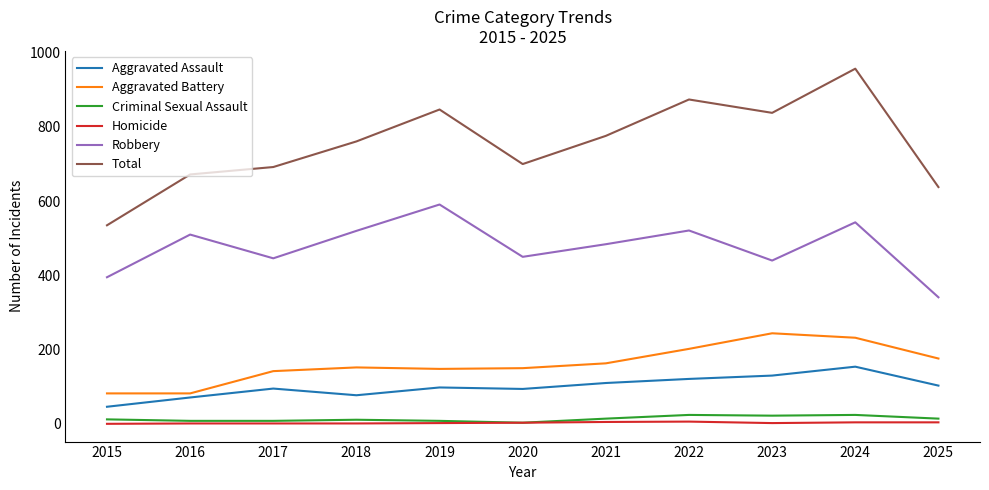

What is the lowest value of the Total series?

535